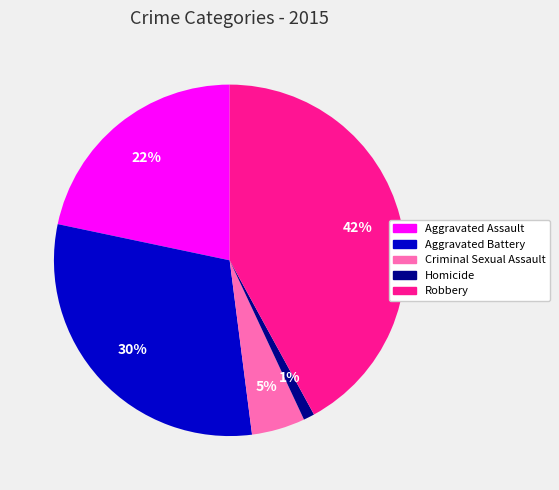

Approximately how many times larger is the value at Robbery compared to Aggravated Battery?

1.4